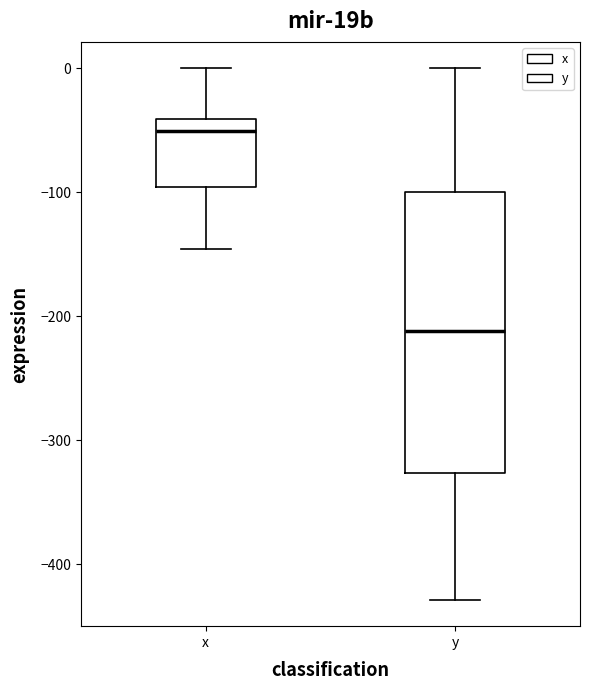

Where does the median line of the box for x sit on the y-axis? The values are not printed on the chart, so give them approximately, as read against the axis.

-50